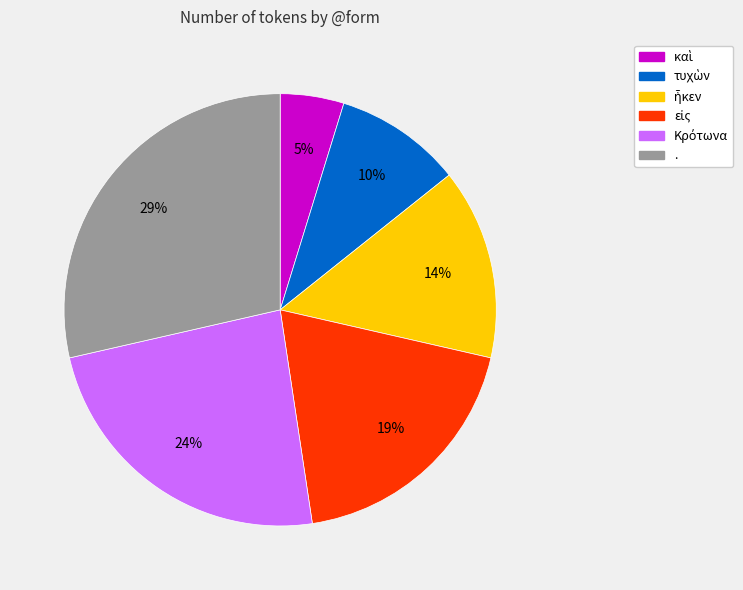

To the nearest percent, what portion does . represent?

29%